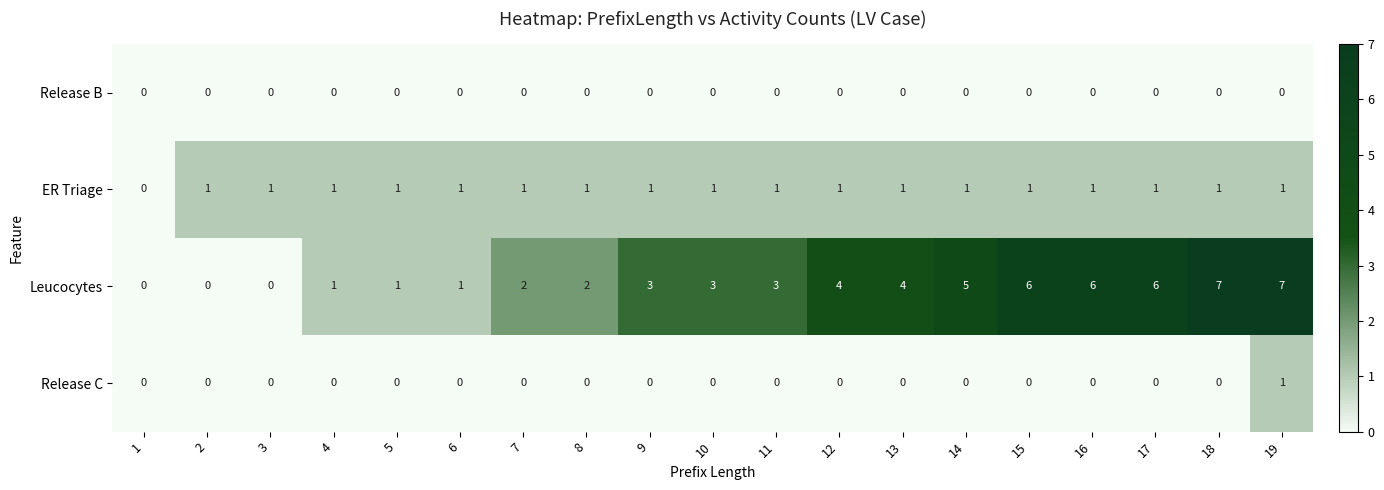

Count the number of data series in this chart.

4